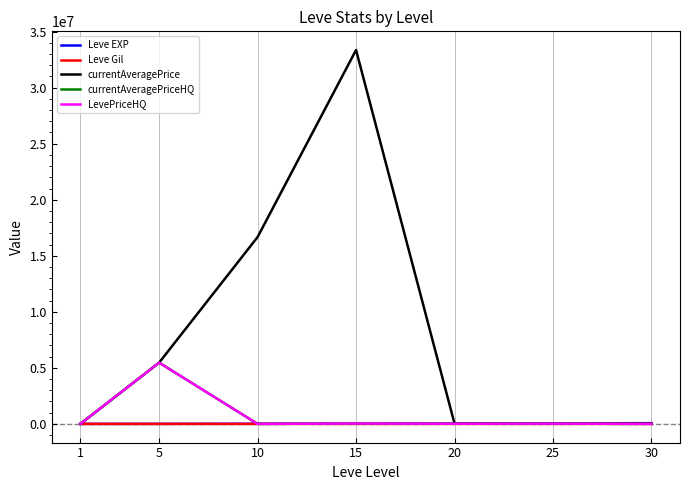

List the series in order of their peak value, lowest first.

Leve Gil, Leve EXP, currentAveragePriceHQ, LevePriceHQ, currentAveragePrice